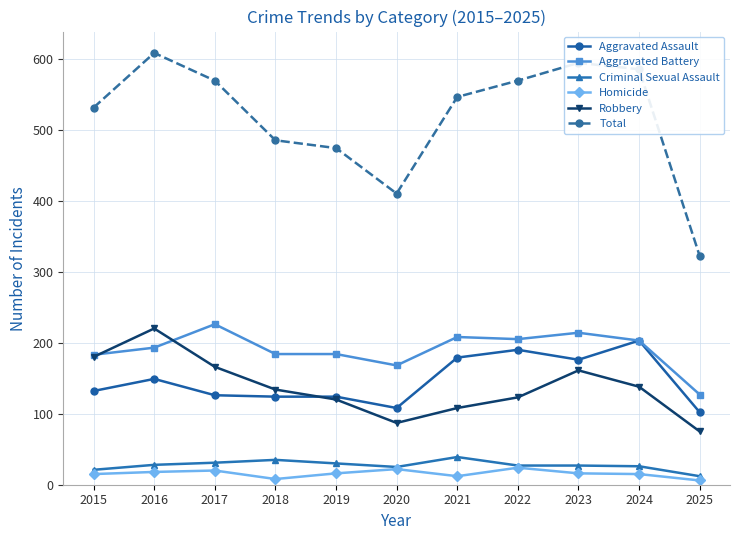

What is the approximate value of Homicide at 2024?

15